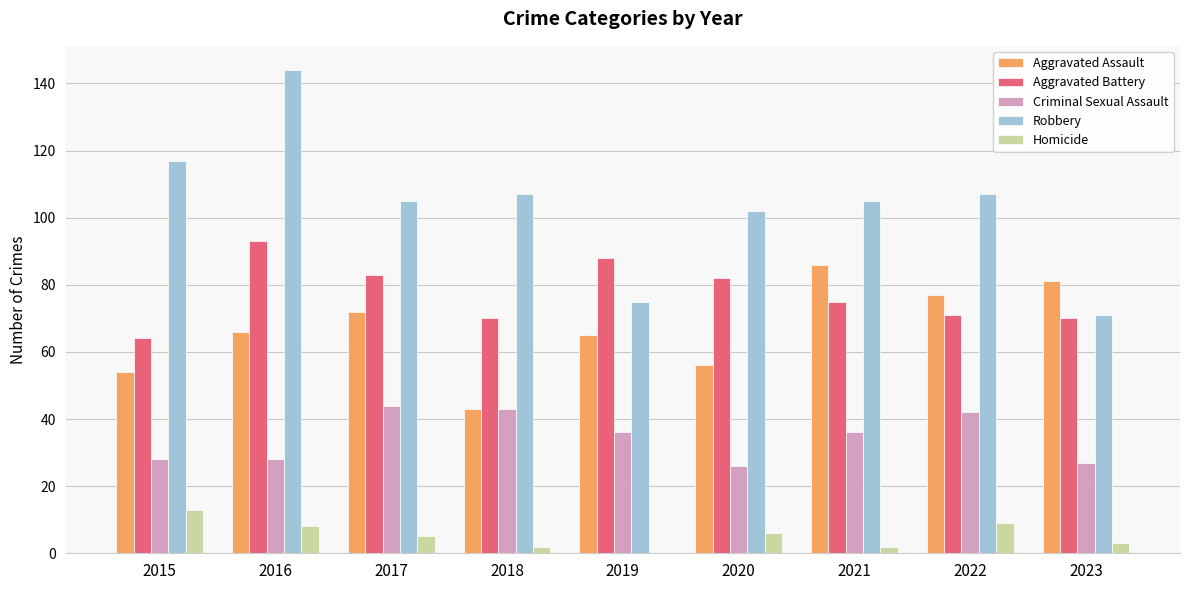

Between 2015 and 2021, which series saw the biggest shift?

Aggravated Assault